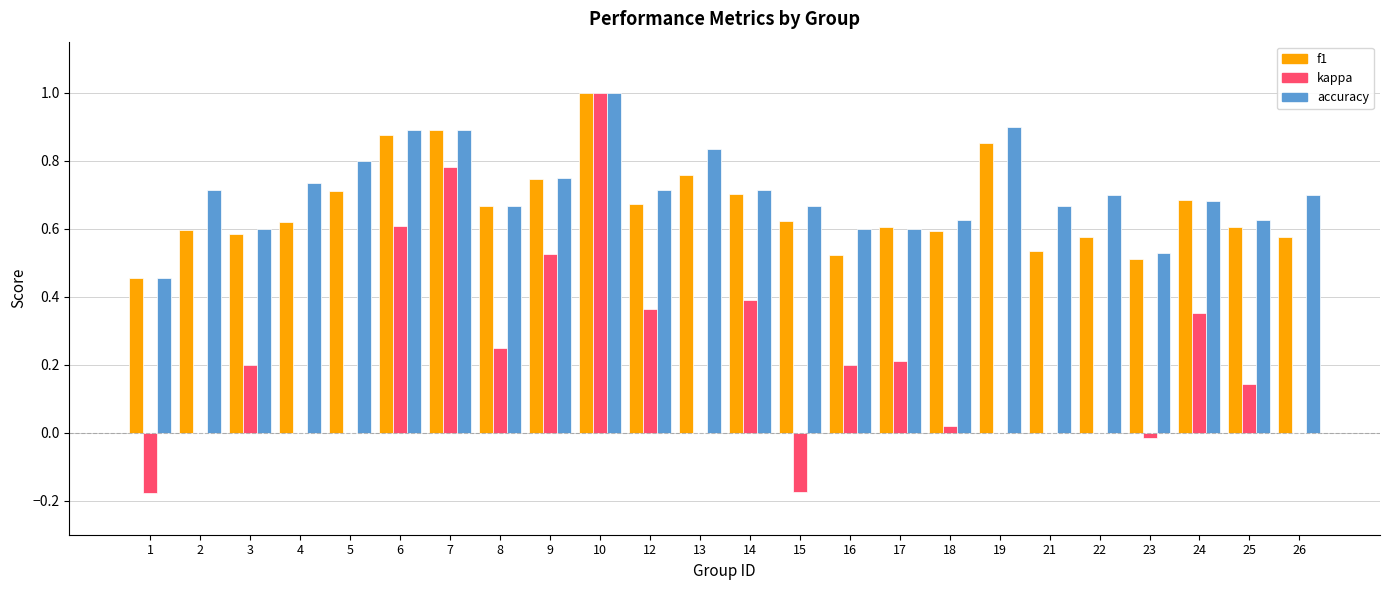

What is the sum of the accuracy values at 25 and 2?

1.3